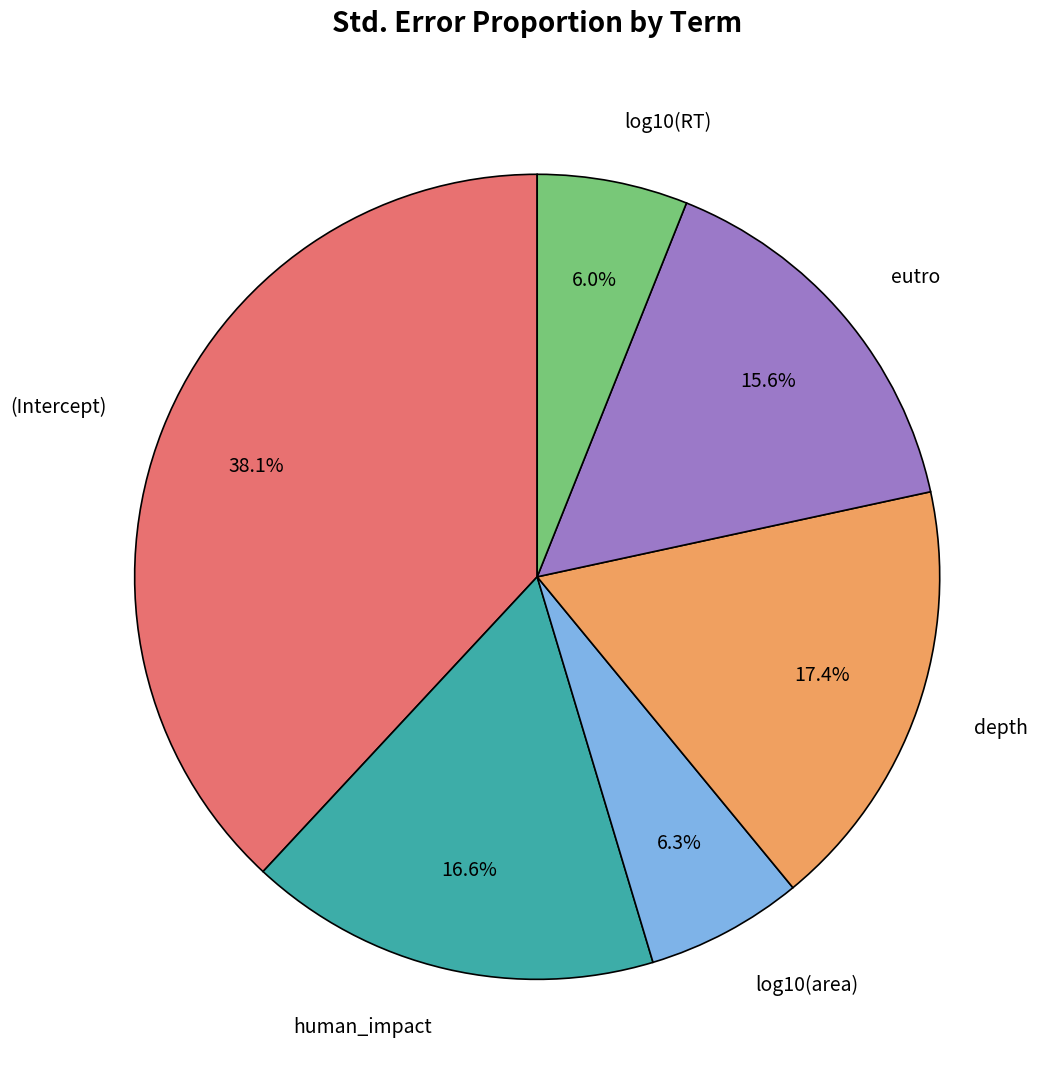

Is there a majority slice in this chart?

No